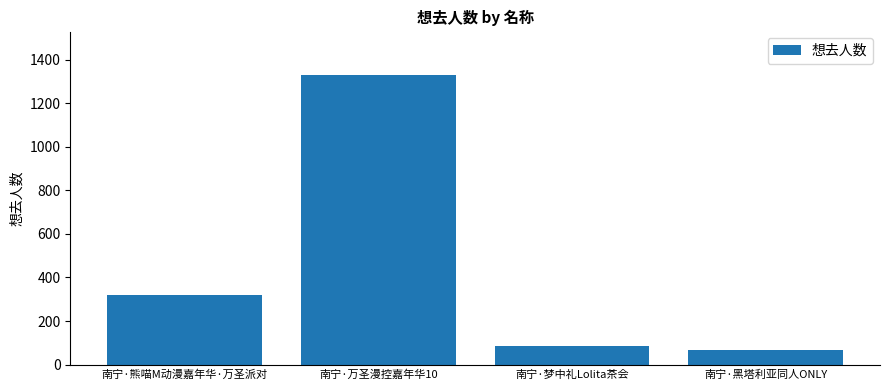

Reading left to right, what are all the values shown in this chart?

321	1329	86	66